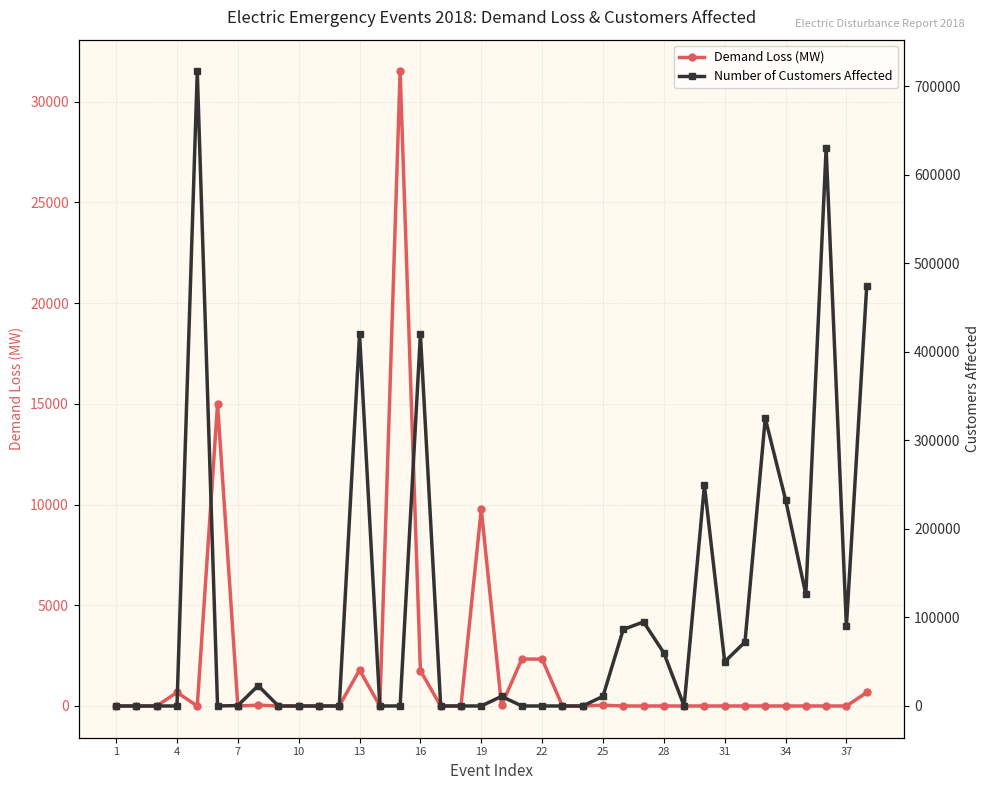

How many lines are shown in the chart?

2